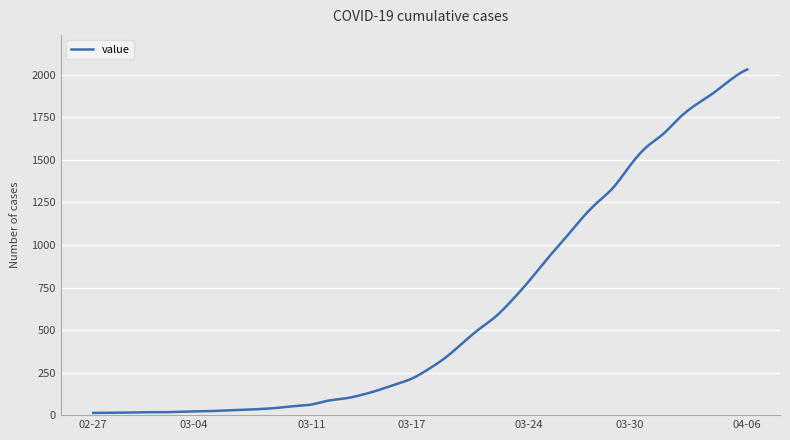

What is the greatest value displayed?

2032.0